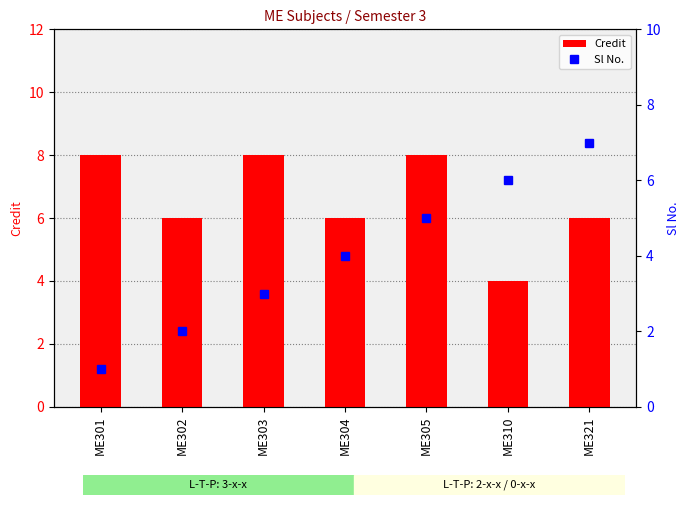

At ME321, list the series in order from largest to smallest.

Sl No., Credit